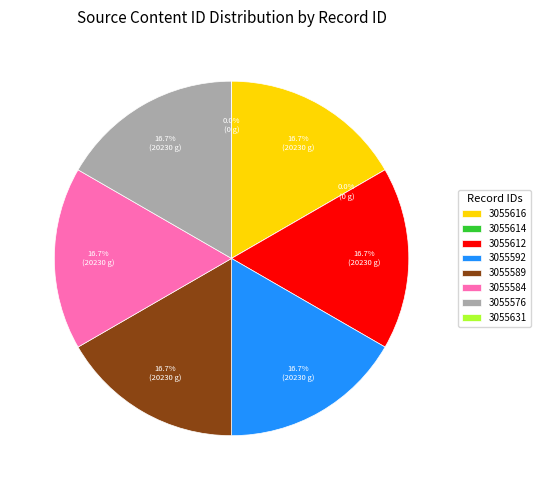

Does 3055589 account for over 50% of the chart?

No